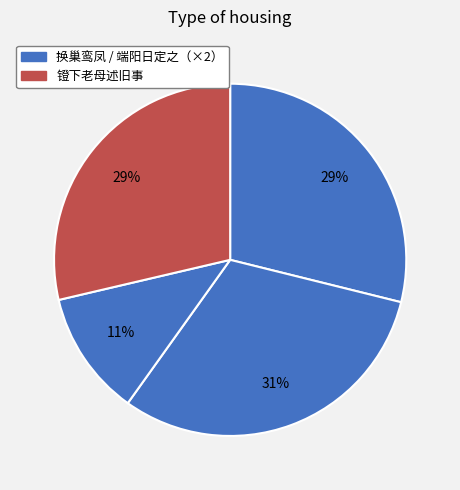

Count the number of slices in the pie.

4